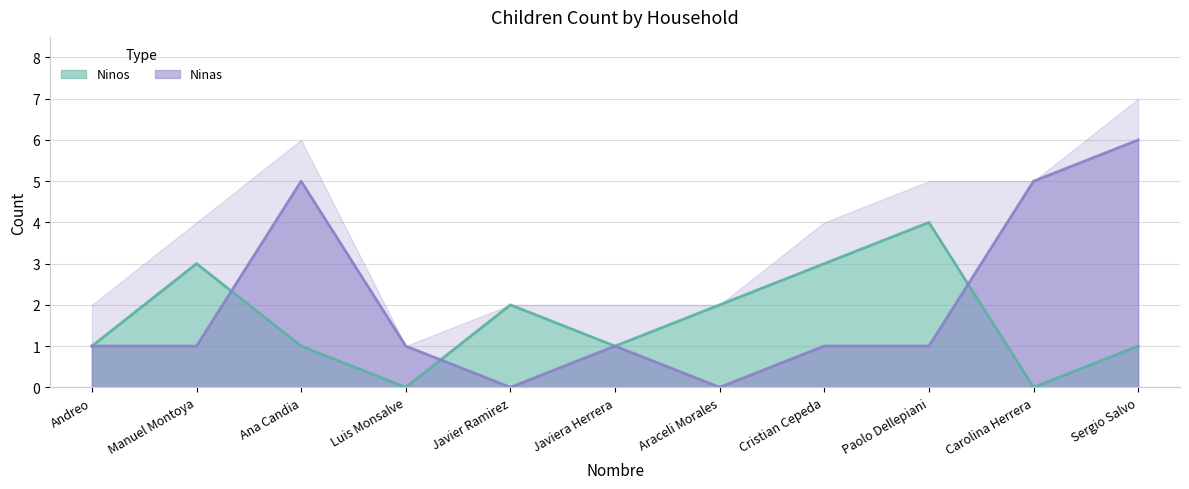

Reading right to left, what are all the values shown in this chart?

Ninos: 1	0	4	3	2	1	2	0	1	3	1
Ninas: 6	5	1	1	0	1	0	1	5	1	1